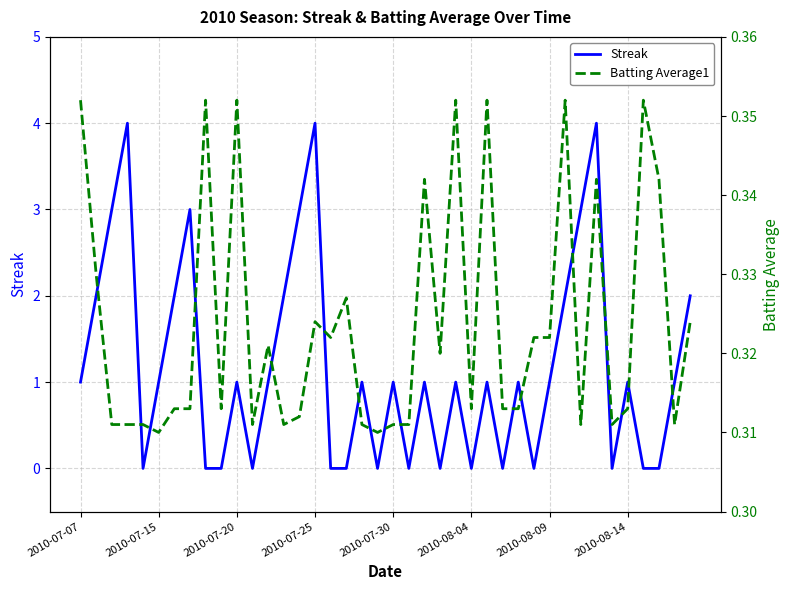

True or false: Streak has a value of 0 at 2010-08-09.

False